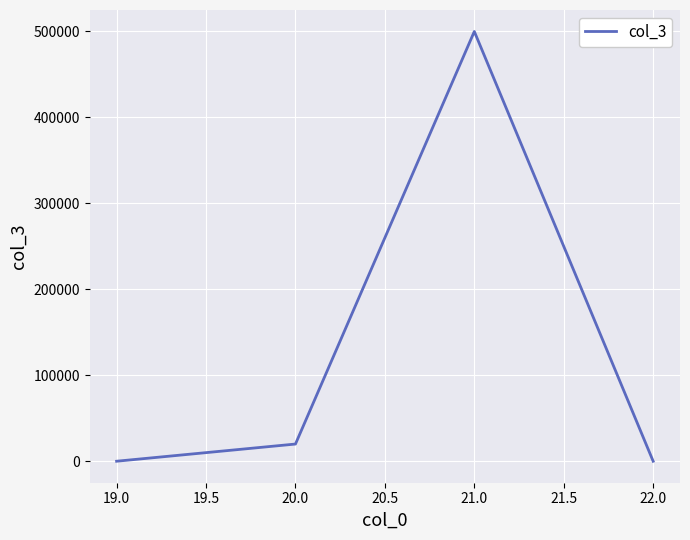

Is it true that the value at 20.0 is 20000?

True